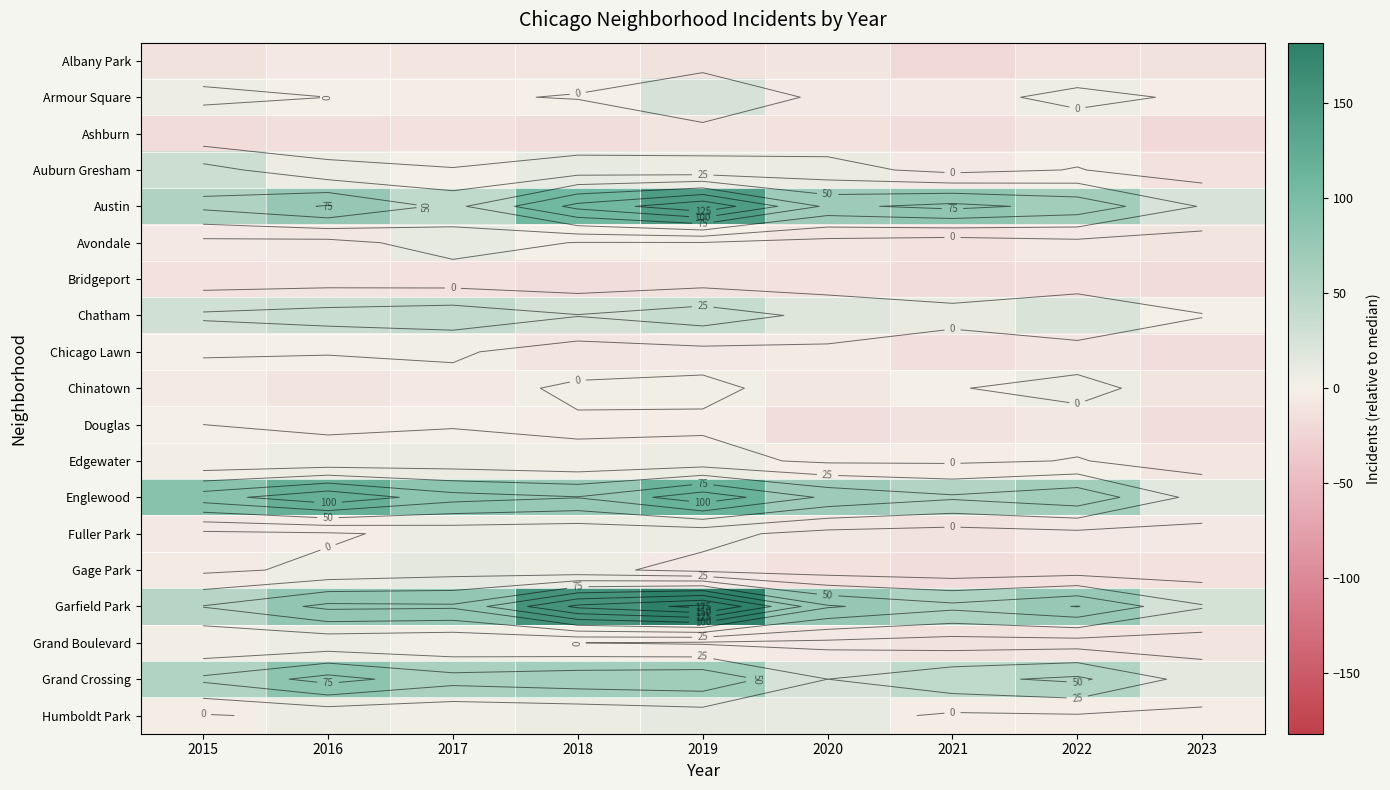

Count the number of data series in this chart.

19